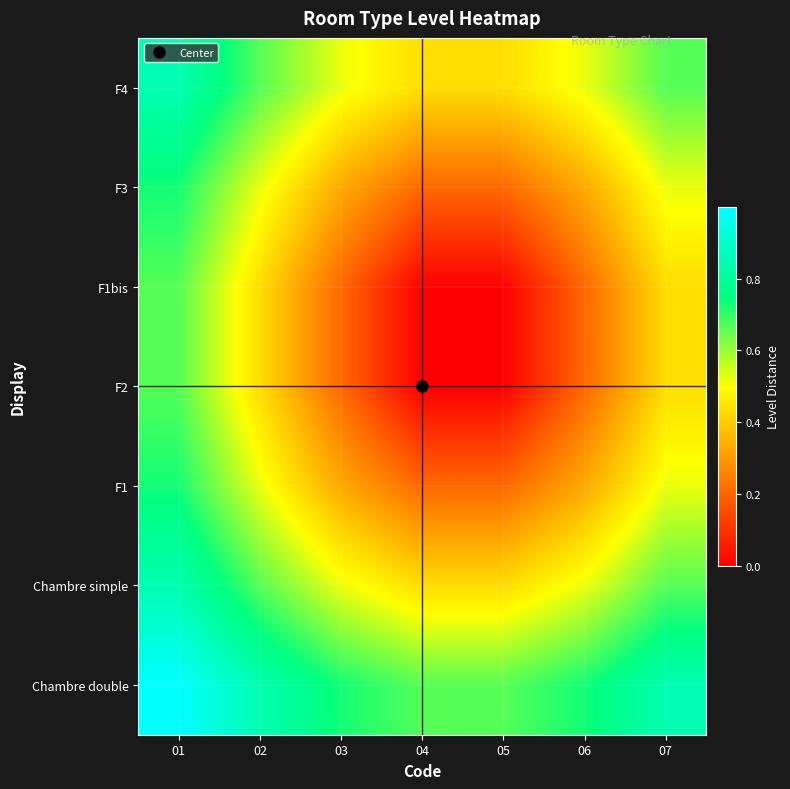

Which label corresponds to the largest value in the chart?

01